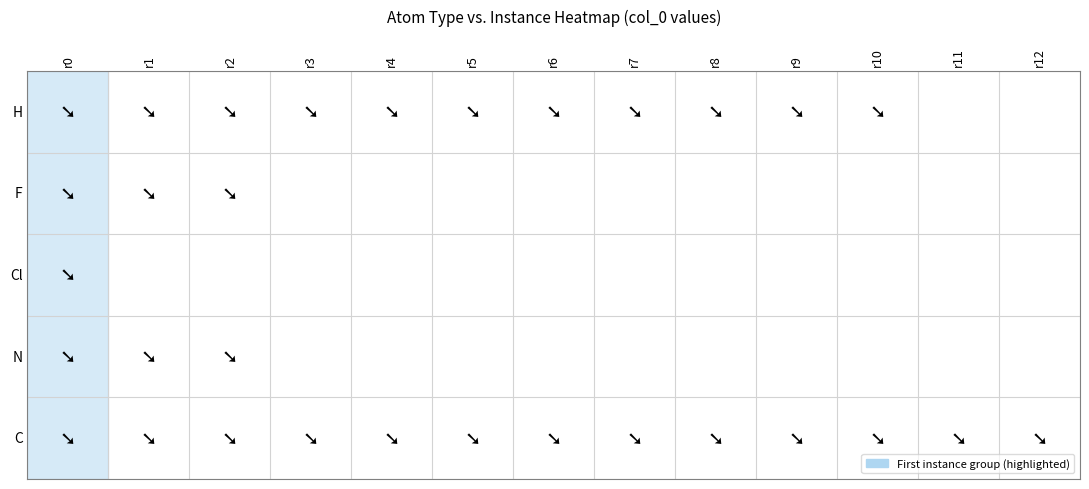

How many values in the H series are below 2?

6